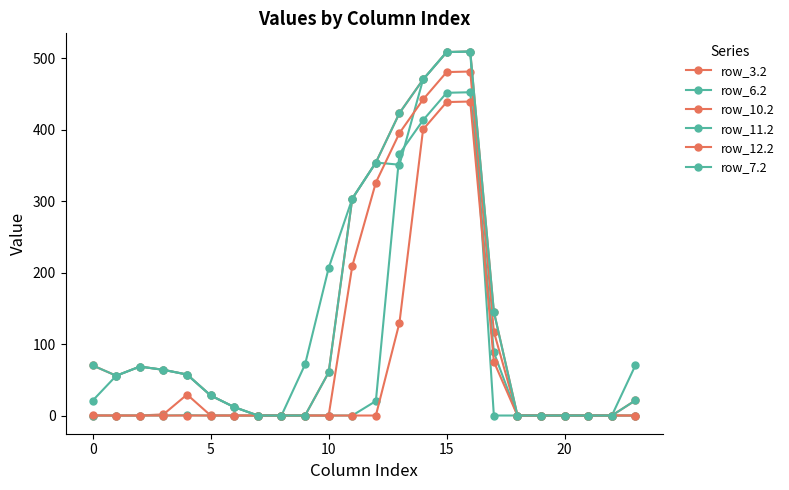

What is the difference between the maximum and minimum values in the row_3.2 series?

509.6